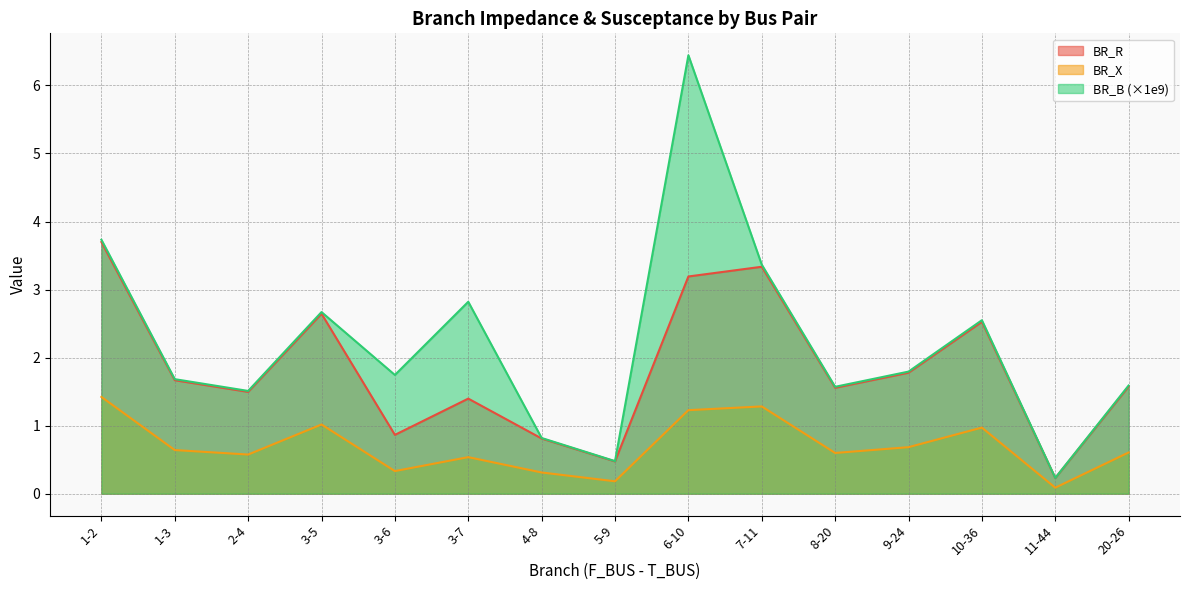

Does the chart have visible grid lines?

Yes